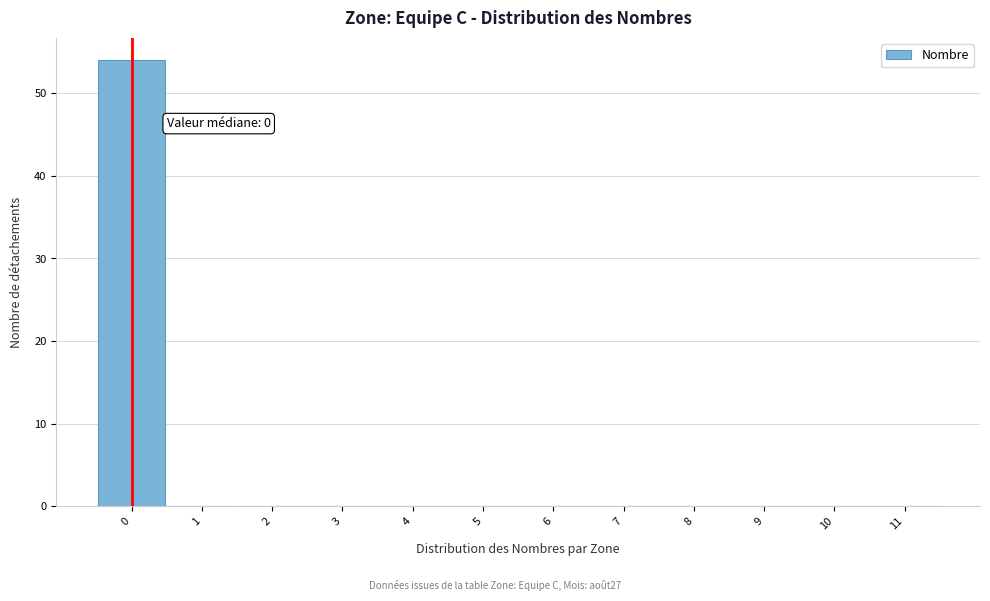

Which range on the x-axis has the tallest bar?

-0.5 to 0.5